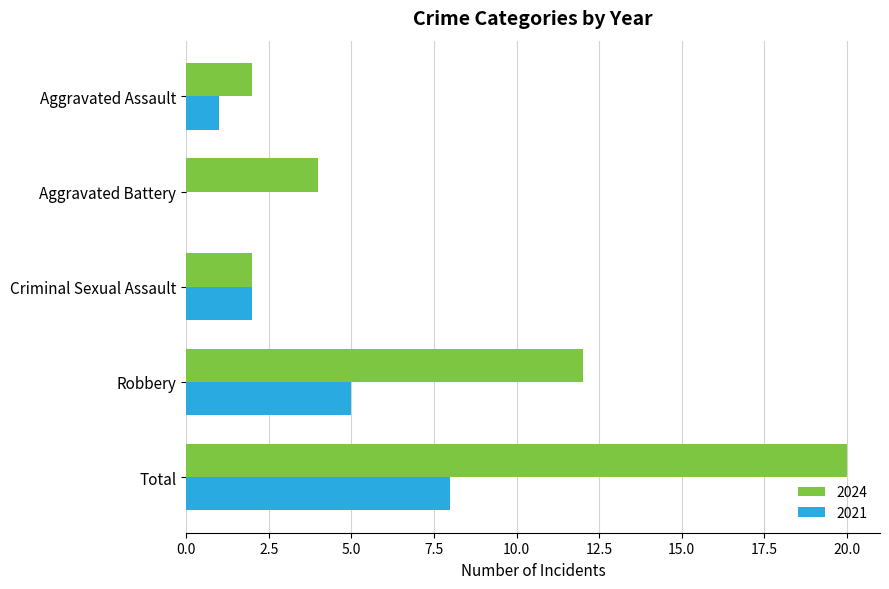

Which series has the largest total across all categories?

2024